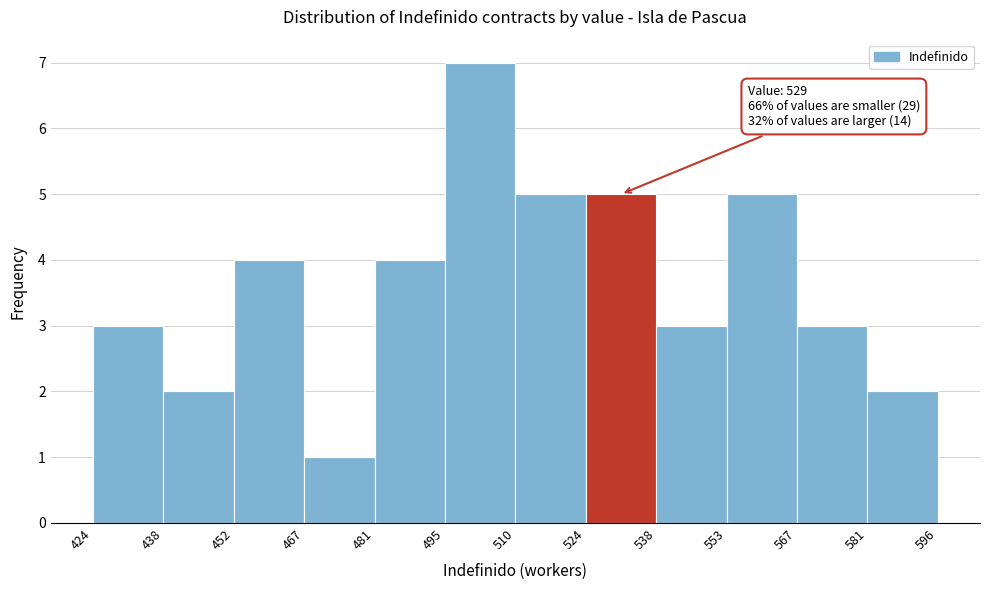

Which range on the x-axis has the tallest bar?

495 to 510